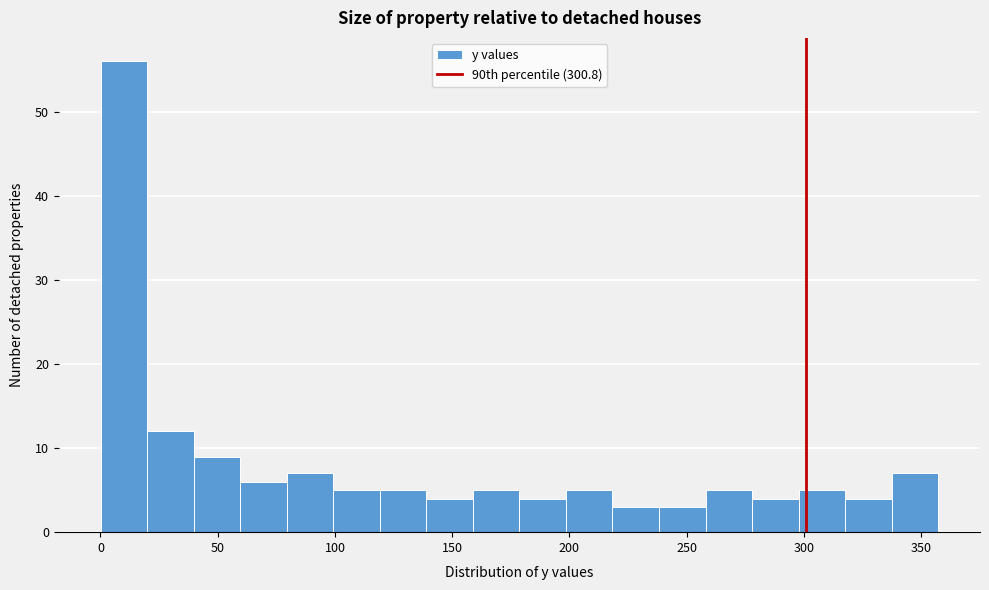

Around what value on the x-axis is the tallest bar? Give the approximate position of its centre, as read against the axis.

10